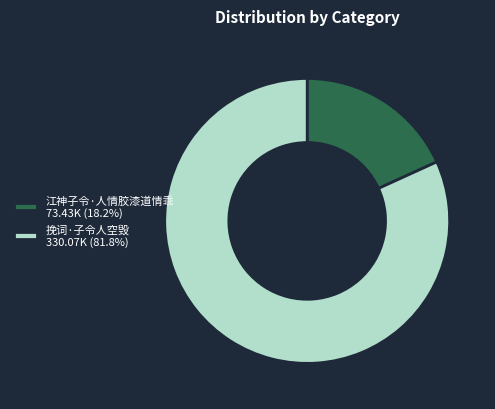

Does any single category account for the majority?

Yes